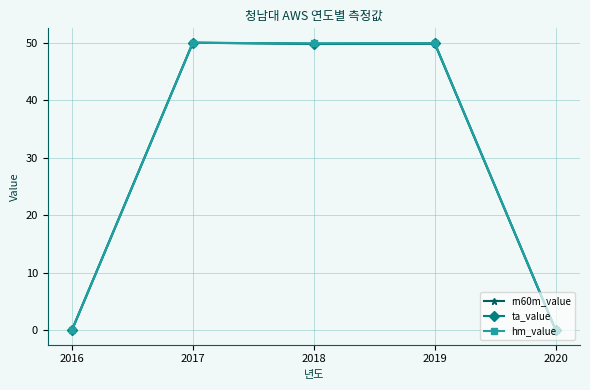

The value of hm_value at 2018 is 49.8. True or false?

True